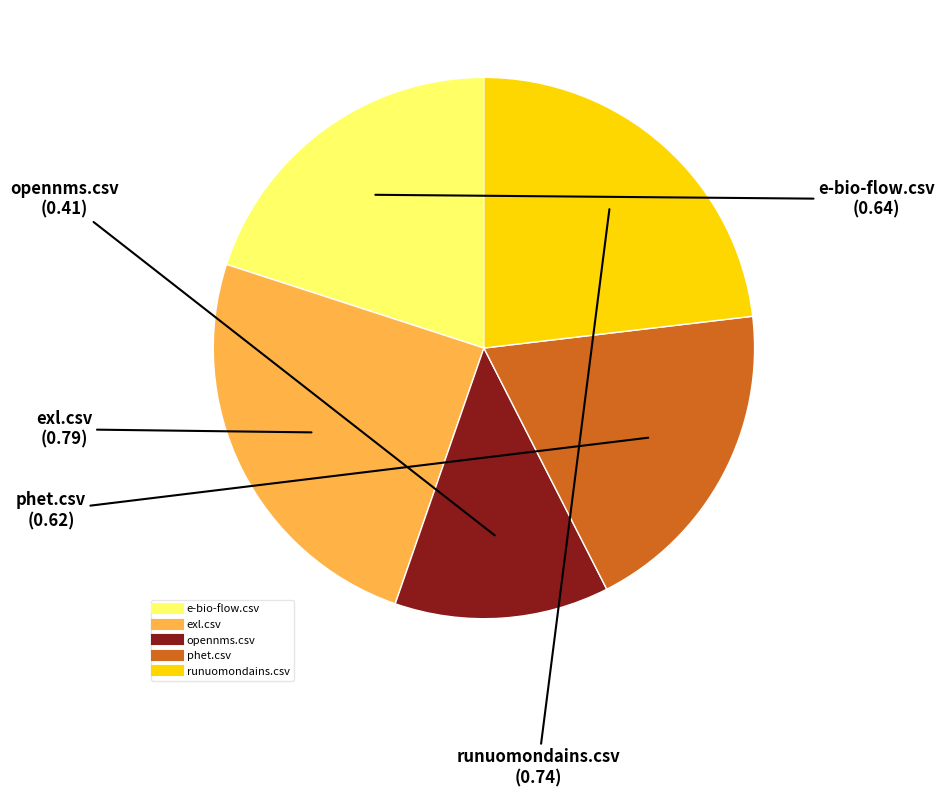

Rank the categories by value from lowest to highest.

opennms.csv, phet.csv, e-bio-flow.csv, runuomondains.csv, exl.csv